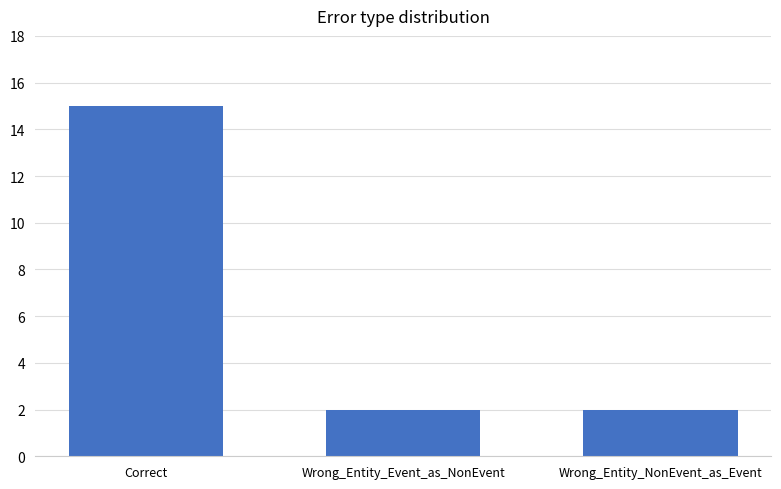

The chart shows a value of 15 at Correct. True or false?

True